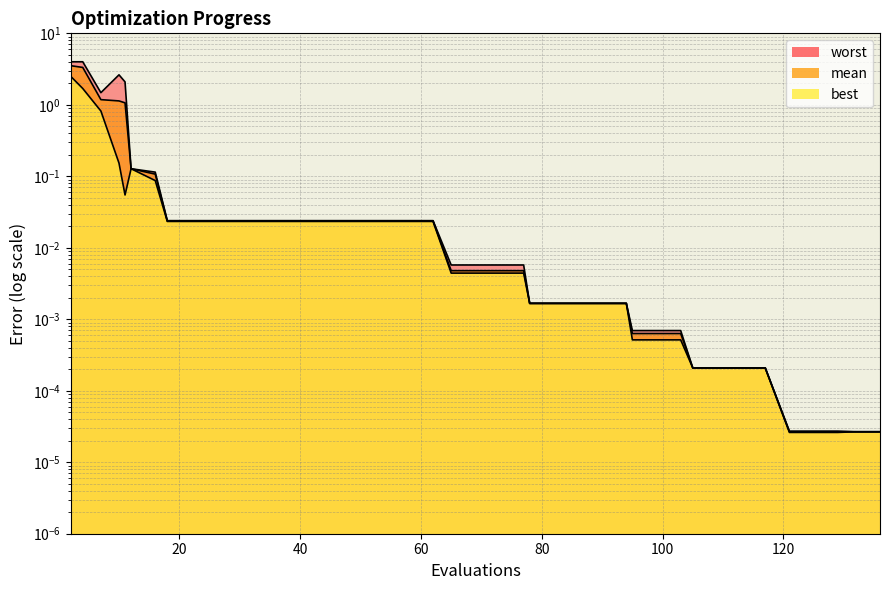

What is the sum of all worst values?

14.8